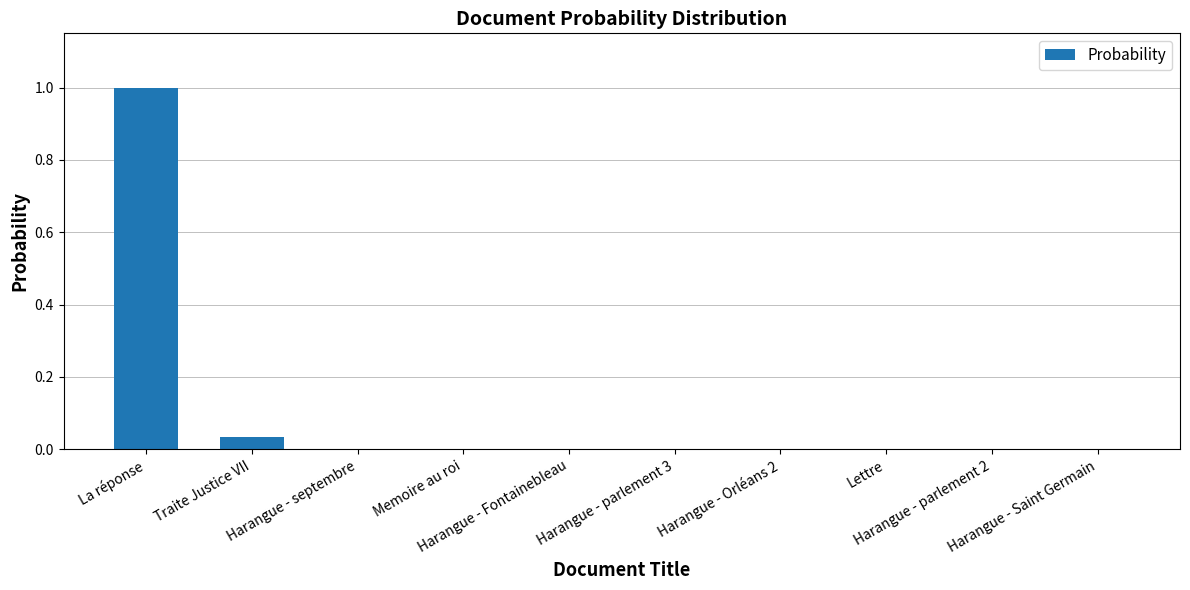

Between Harangue - Saint Germain and Traite Justice VII, which is larger?

Traite Justice VII